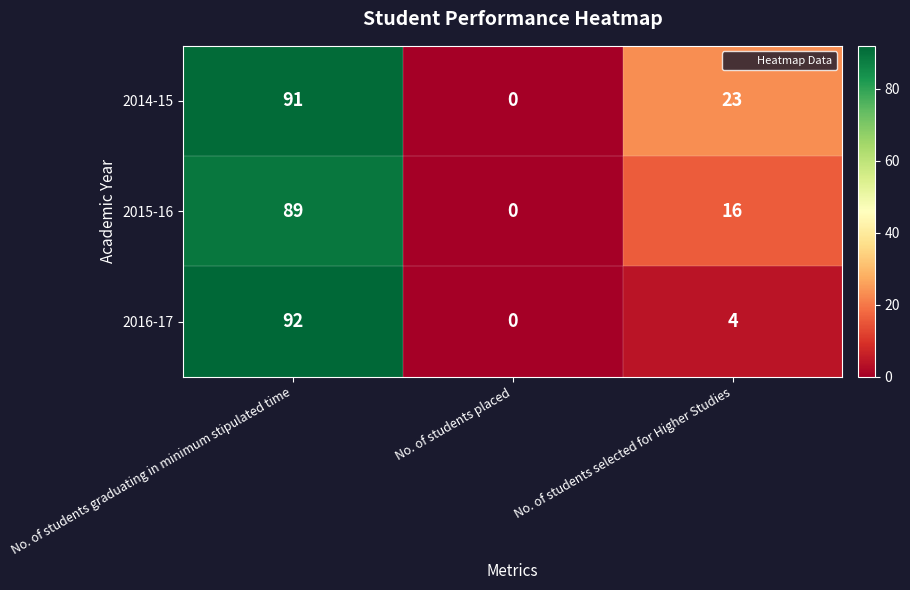

Rank the series at No. of students selected for Higher Studies from lowest to highest value.

2016-17, 2015-16, 2014-15